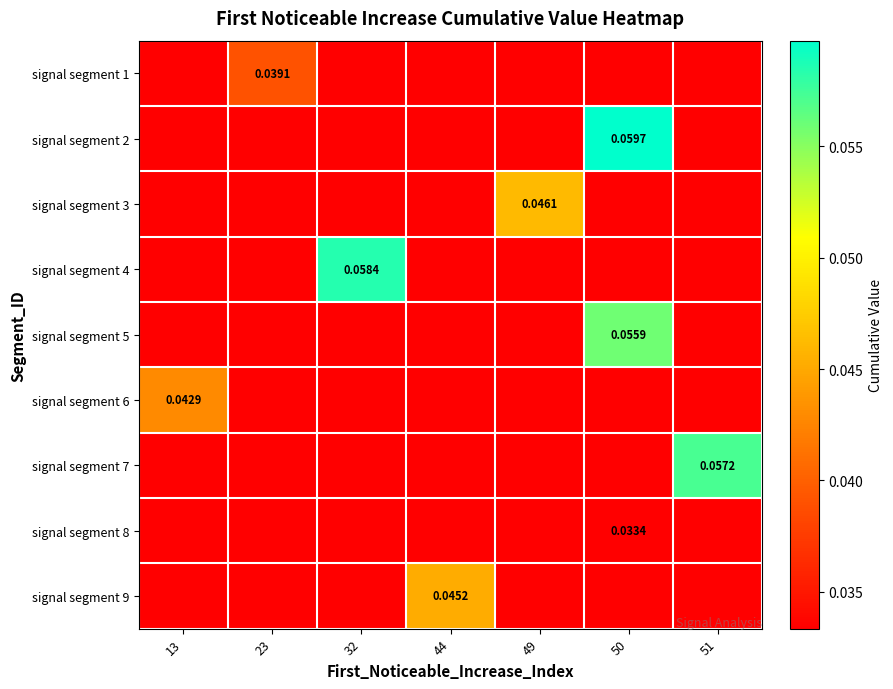

At how many categories does at least one series exceed 0?

7